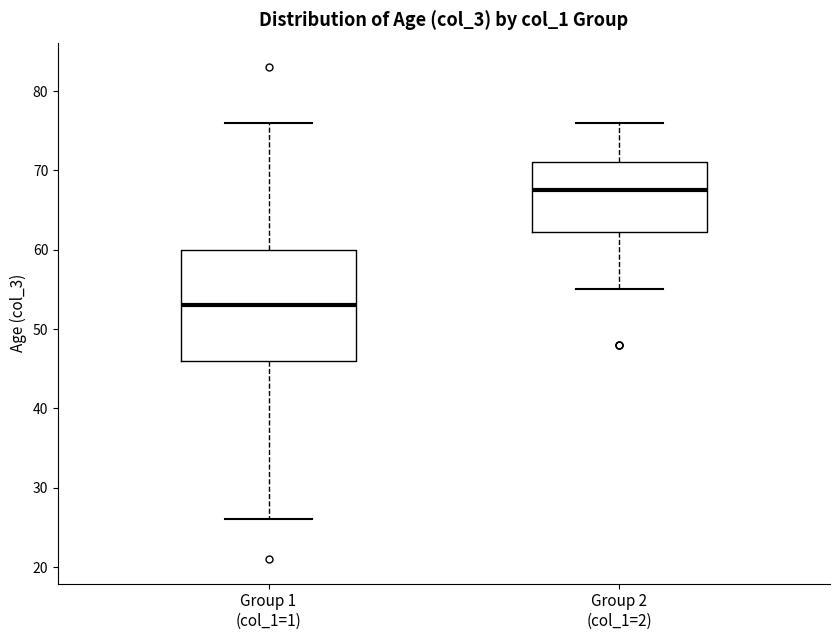

Where does the median line of the box for Group 1 (col_1=1) sit on the y-axis? The values are not printed on the chart, so give them approximately, as read against the axis.

53